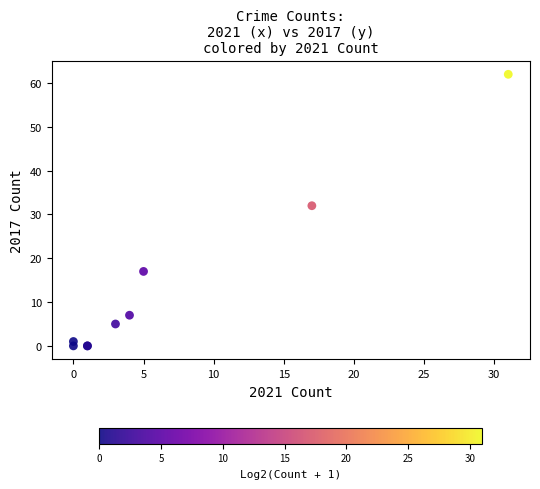

What Y value in the scatter plot is closest to 31?

32